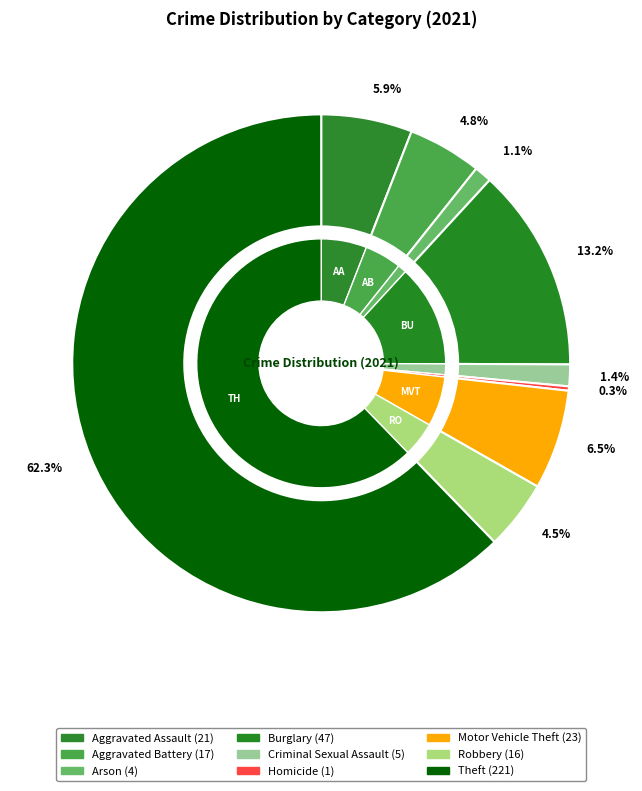

What is the total percentage of Aggravated Assault and Theft?

68.2%